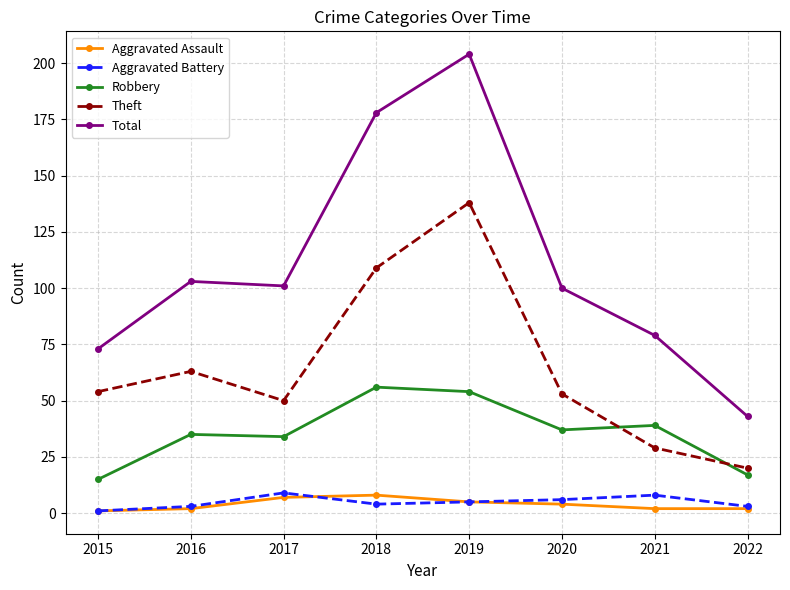

Does the chart display data point markers on the line(s)?

Yes